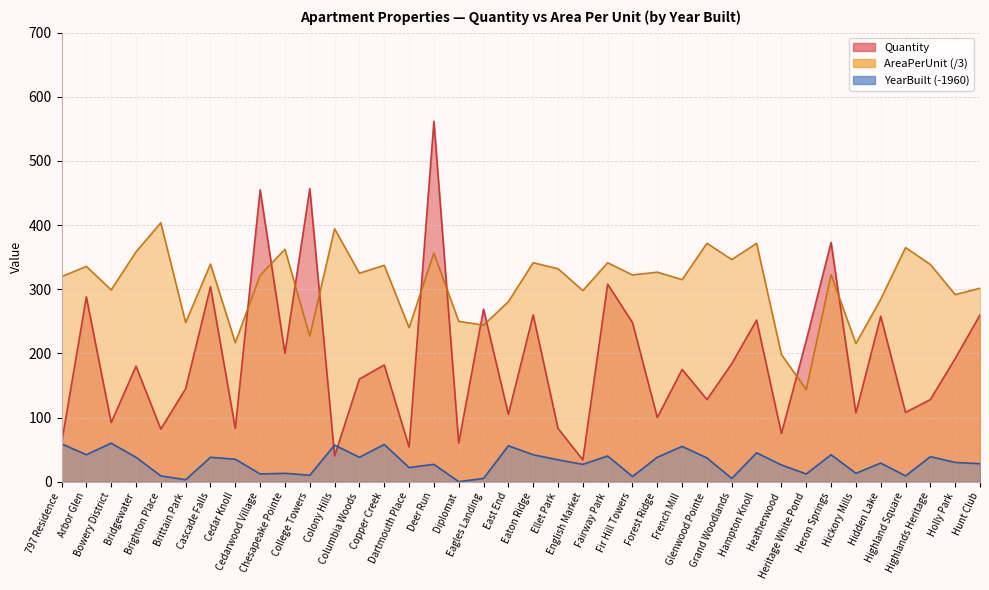

Which series has the largest total across all categories?

AreaPerUnit